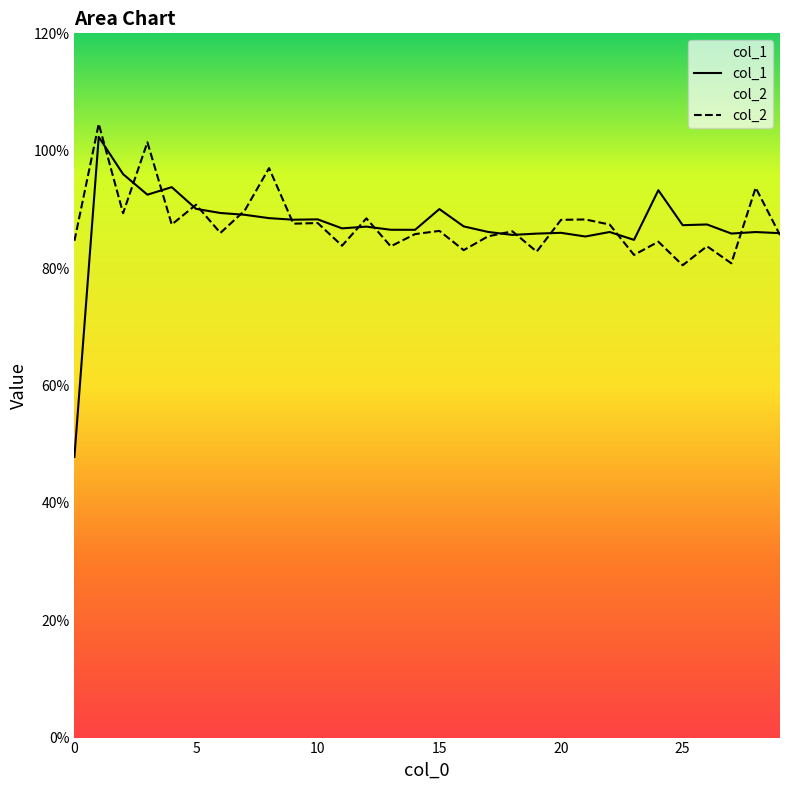

Does the chart display data point markers on the line(s)?

No